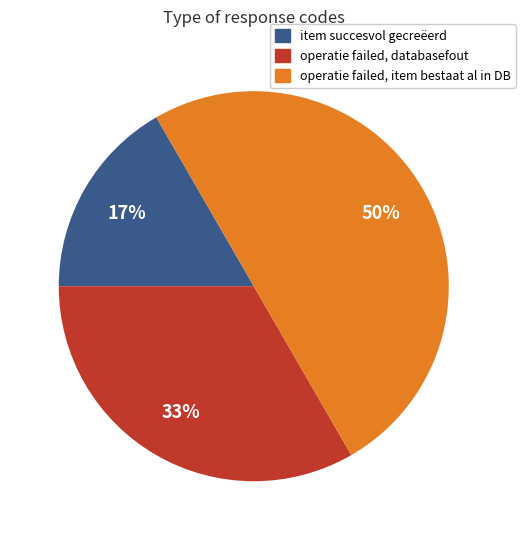

Rank the categories by value from lowest to highest.

item succesvol gecreëerd, operatie failed, databasefout, operatie failed, item bestaat al in DB